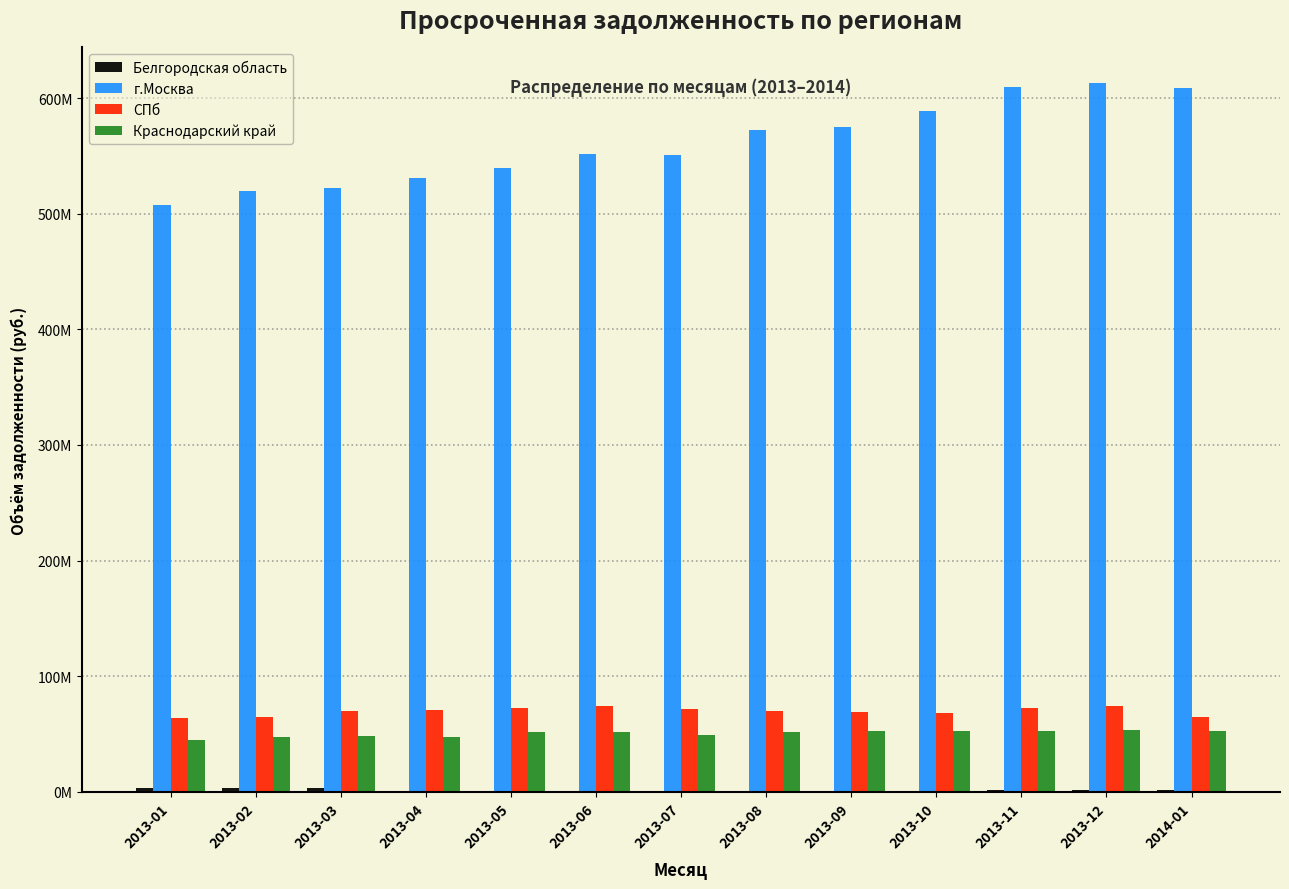

Are the bars grouped side by side (vs. stacked)?

Yes